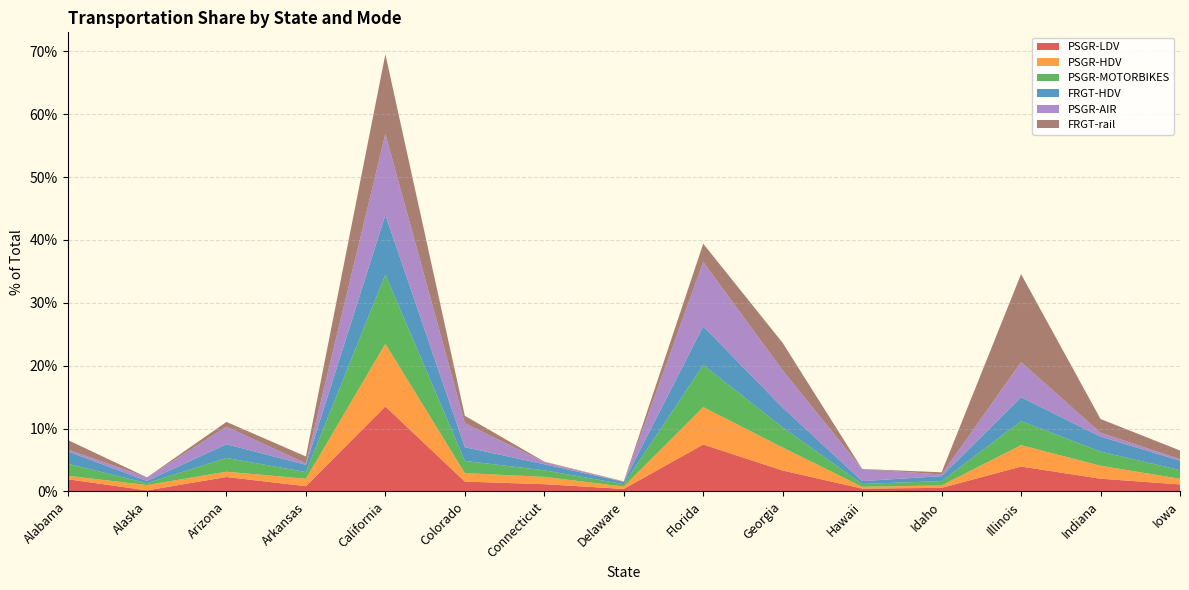

Reading left to right, what are all the values shown in this chart?

PSGR-LDV: Alabama=0.0	Alaska=0.0	Arizona=0.0	Arkansas=0.0	California=0.1	Colorado=0.0	Connecticut=0.0	Delaware=0.0	Florida=0.1	Georgia=0.0	Hawaii=0.0	Idaho=0.0	Illinois=0.0	Indiana=0.0	Iowa=0.0
PSGR-HDV: Alabama=0.0	Alaska=0.0	Arizona=0.0	Arkansas=0.0	California=0.1	Colorado=0.0	Connecticut=0.0	Delaware=0.0	Florida=0.1	Georgia=0.0	Hawaii=0.0	Idaho=0.0	Illinois=0.0	Indiana=0.0	Iowa=0.0
PSGR-MOTORBIKES: Alabama=0.0	Alaska=0.0	Arizona=0.0	Arkansas=0.0	California=0.1	Colorado=0.0	Connecticut=0.0	Delaware=0.0	Florida=0.1	Georgia=0.0	Hawaii=0.0	Idaho=0.0	Illinois=0.0	Indiana=0.0	Iowa=0.0
FRGT-HDV: Alabama=0.0	Alaska=0.0	Arizona=0.0	Arkansas=0.0	California=0.1	Colorado=0.0	Connecticut=0.0	Delaware=0.0	Florida=0.1	Georgia=0.0	Hawaii=0.0	Idaho=0.0	Illinois=0.0	Indiana=0.0	Iowa=0.0
PSGR-AIR: Alabama=0.0	Alaska=0.0	Arizona=0.0	Arkansas=0.0	California=0.1	Colorado=0.0	Connecticut=0.0	Delaware=0.0	Florida=0.1	Georgia=0.1	Hawaii=0.0	Idaho=0.0	Illinois=0.1	Indiana=0.0	Iowa=0.0
FRGT-rail: Alabama=0.0	Alaska=0.0	Arizona=0.0	Arkansas=0.0	California=0.1	Colorado=0.0	Connecticut=0.0	Delaware=0.0	Florida=0.0	Georgia=0.0	Hawaii=0.0	Idaho=0.0	Illinois=0.1	Indiana=0.0	Iowa=0.0